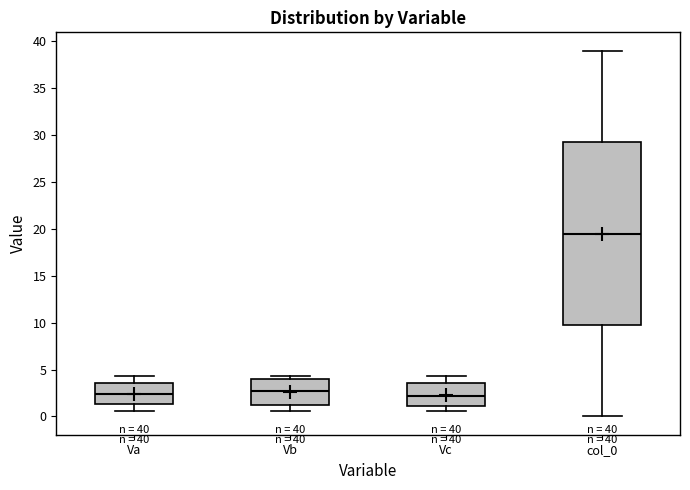

Comparing the boxes themselves (not the whiskers), which one is the tallest?

col_0